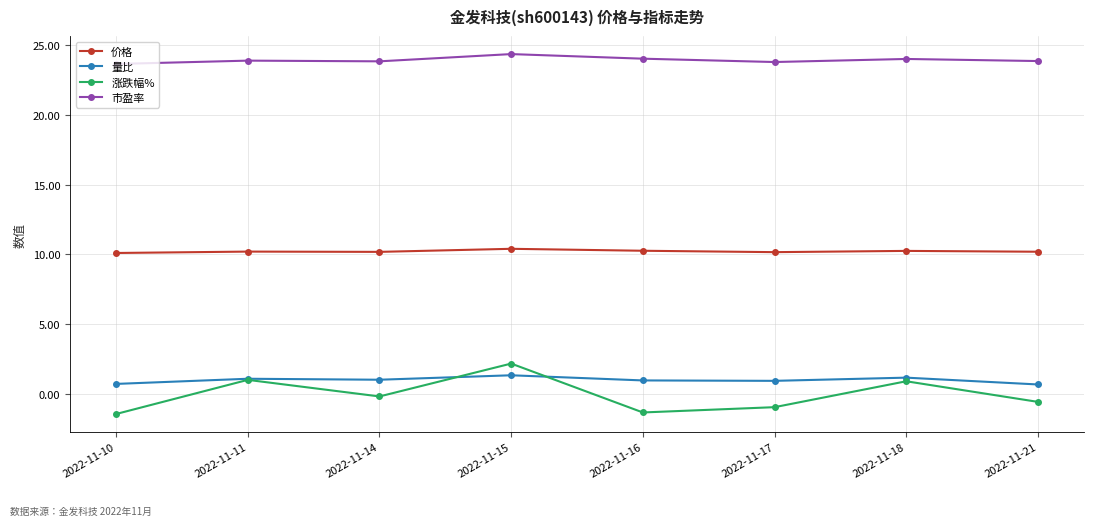

What is the difference between the highest and lowest values at 2022-11-21?

24.5